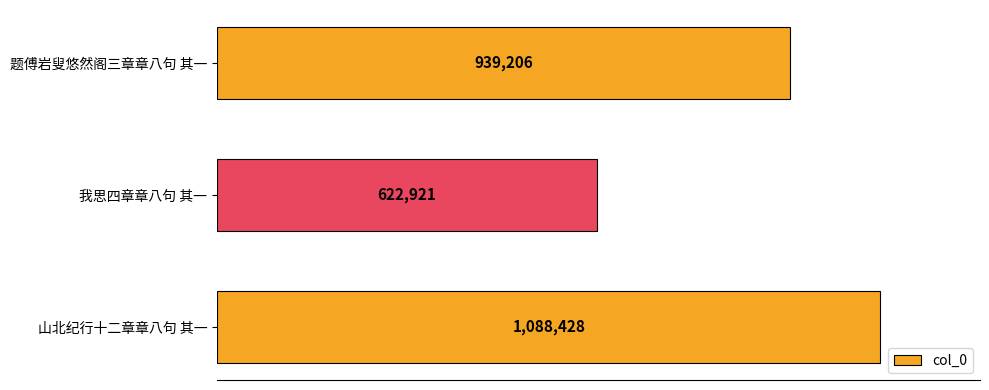

Are the bars horizontal?

Yes